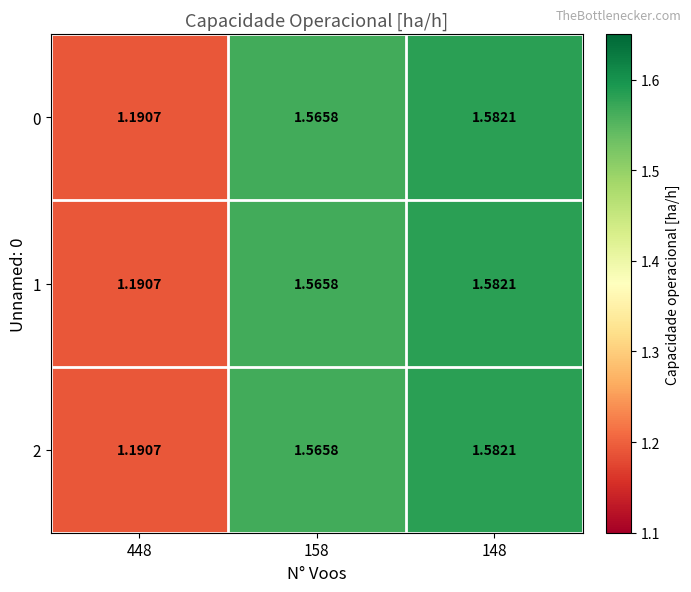

Is the value of 1 at 158 greater than the value of 0 at 448?

Yes